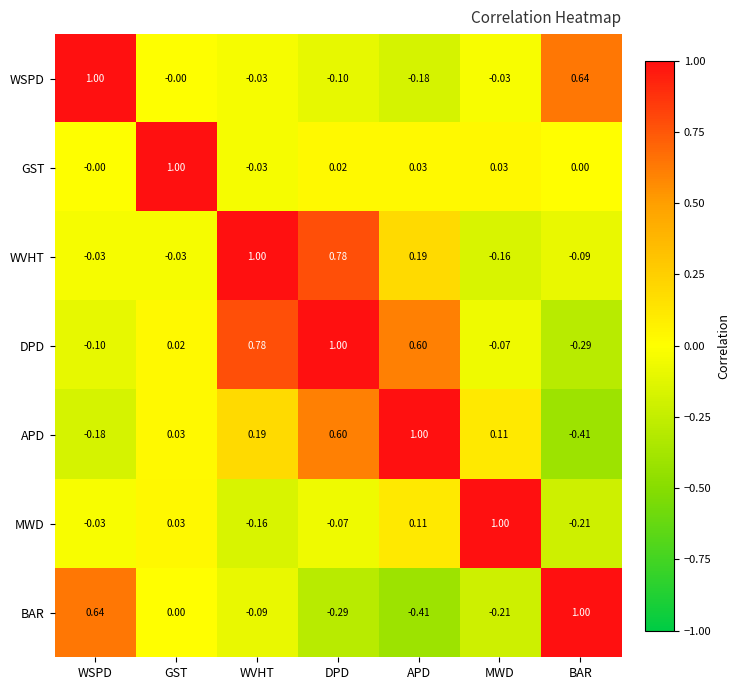

List the labels in order of MWD value, largest first.

MWD, APD, GST, WSPD, DPD, WVHT, BAR